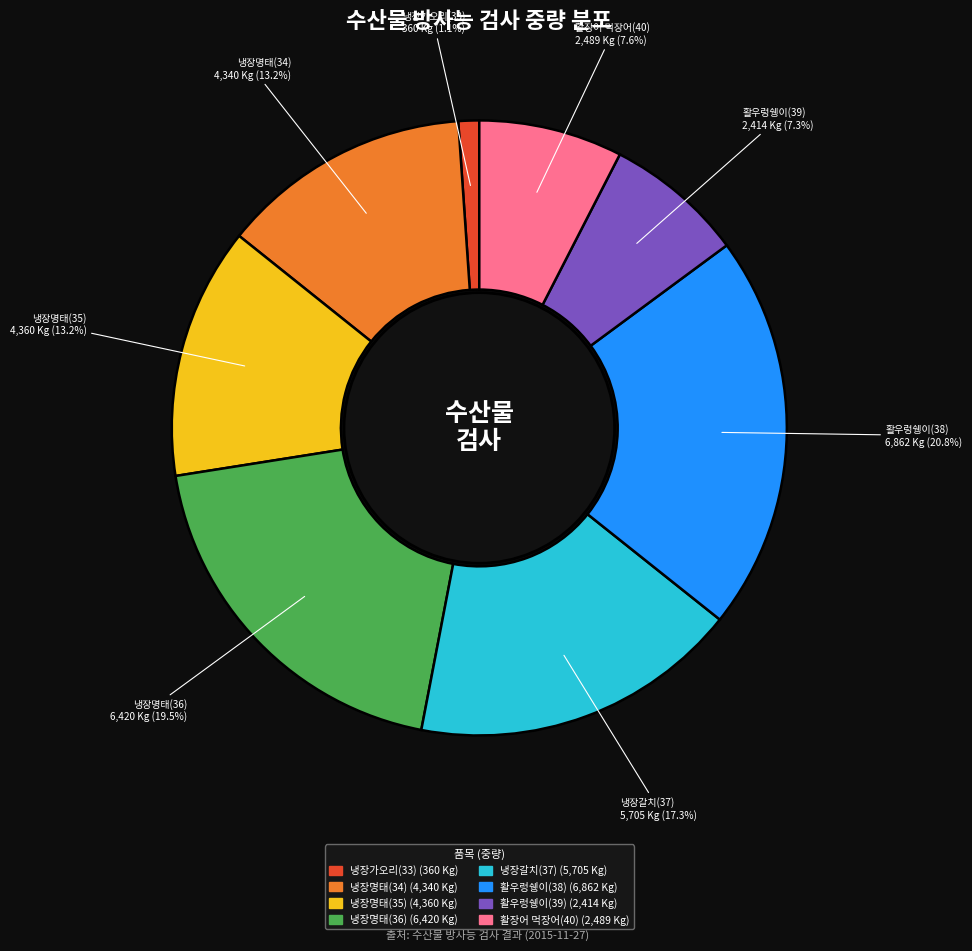

True or false: 냉장가오리(33) accounts for 13% of the total.

False